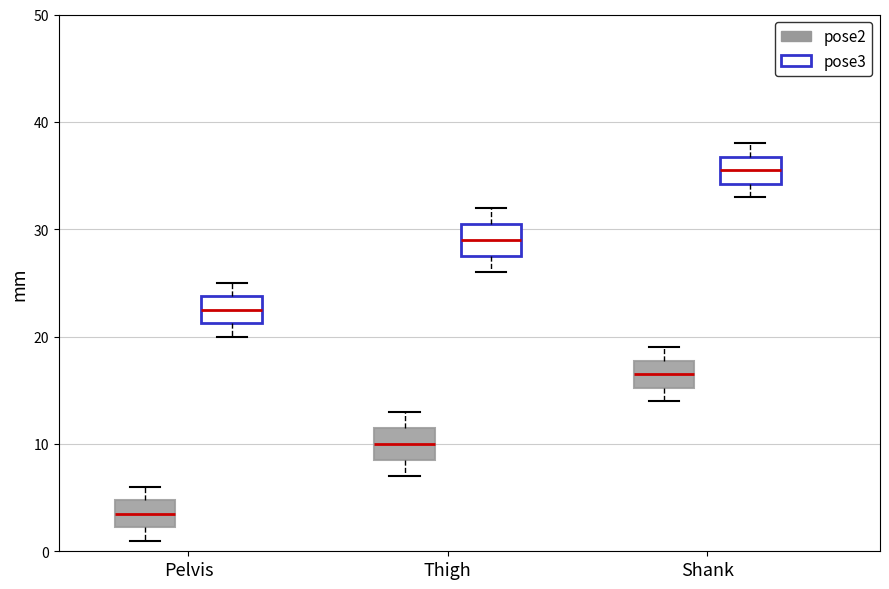

Where does the median line of the box for Shank (pose2) sit on the y-axis? The values are not printed on the chart, so give them approximately, as read against the axis.

17